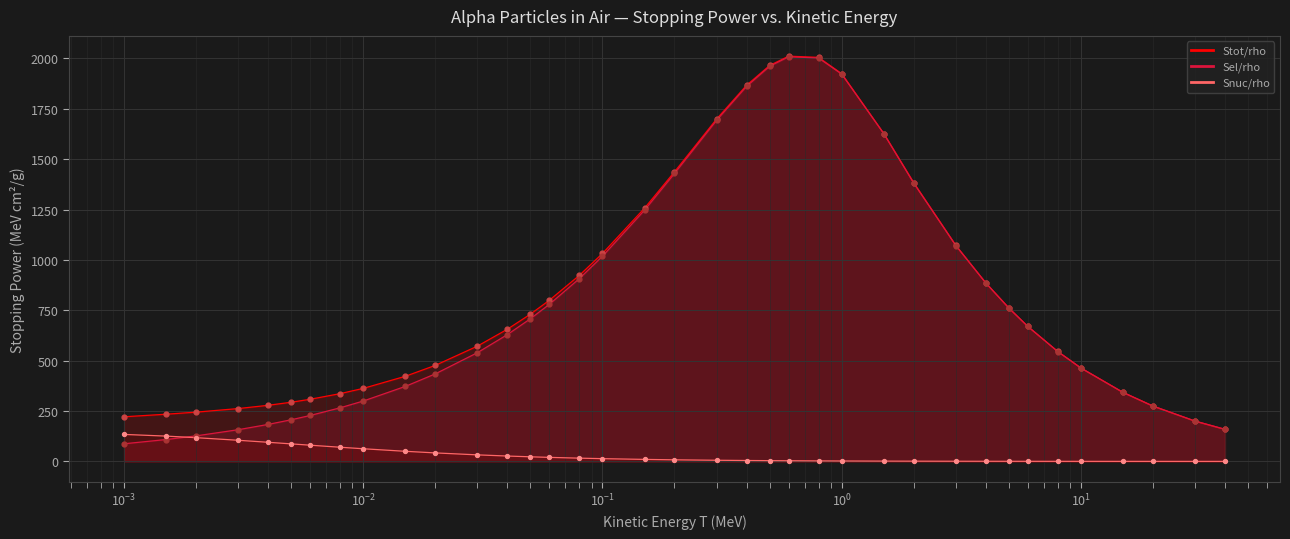

At which category is the sum across all series the highest?

0.6